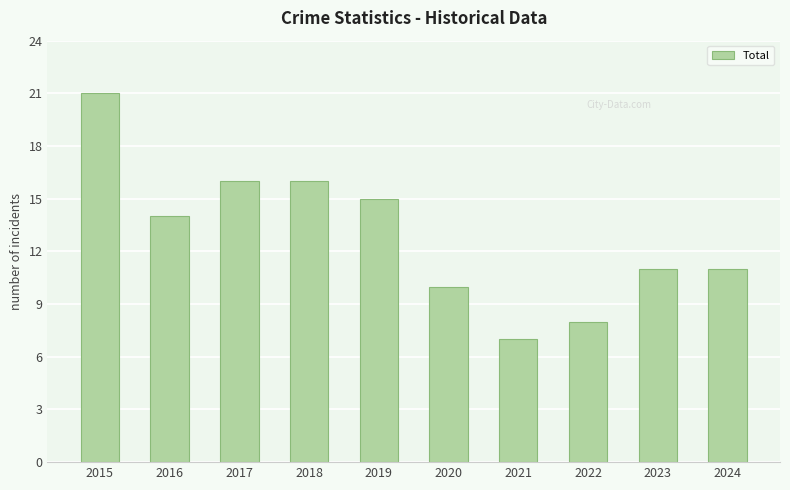

What is the change in value from 2016 to 2020?

-4